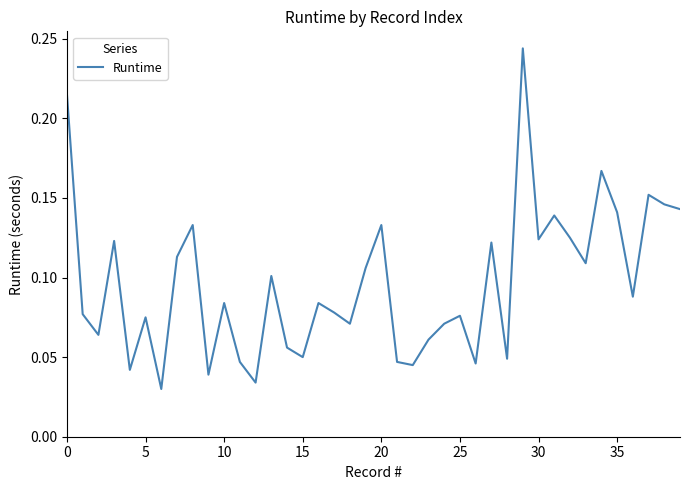

How many lines are shown in the chart?

1